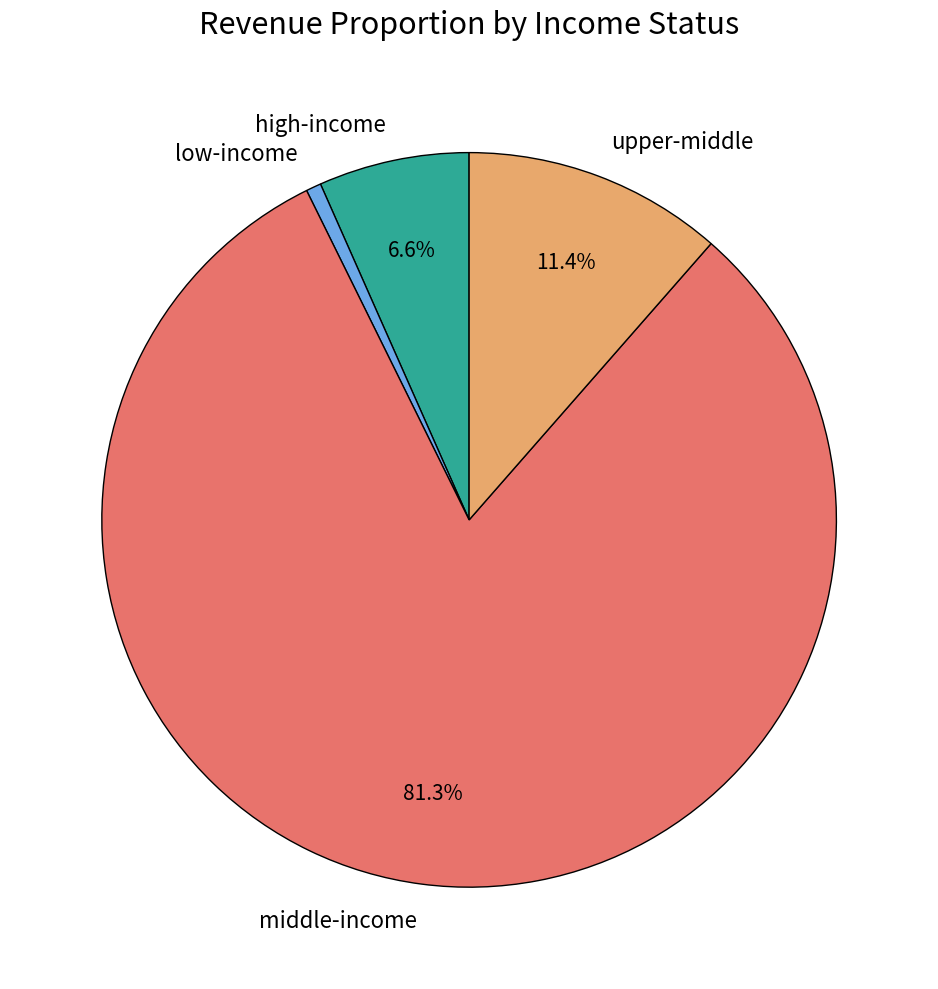

What is the smallest slice in the pie chart?

low-income